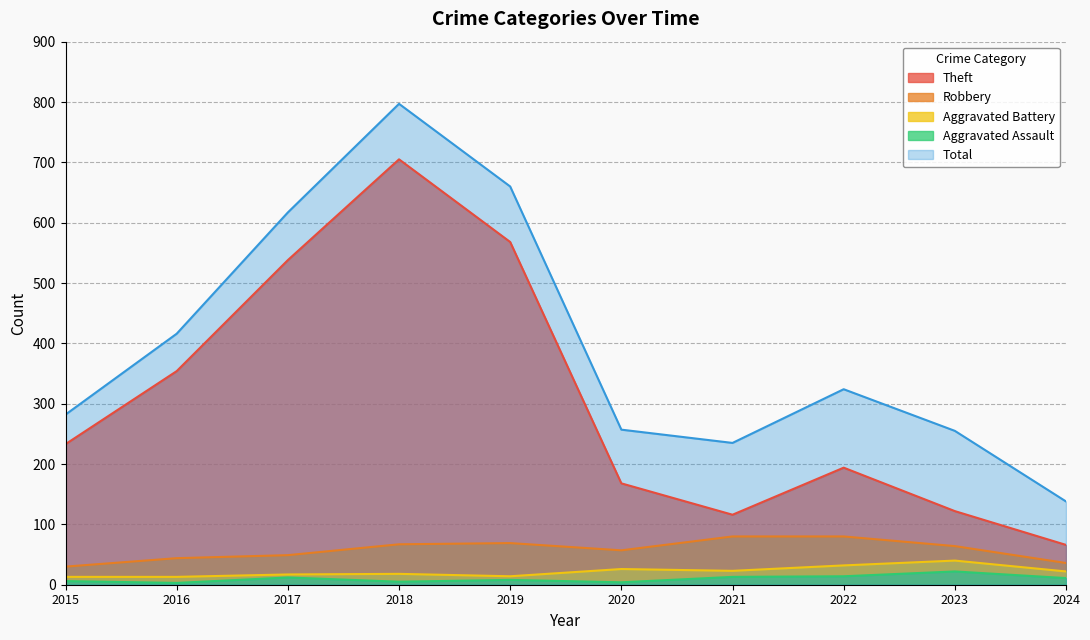

What is the average value of the Robbery series?

58